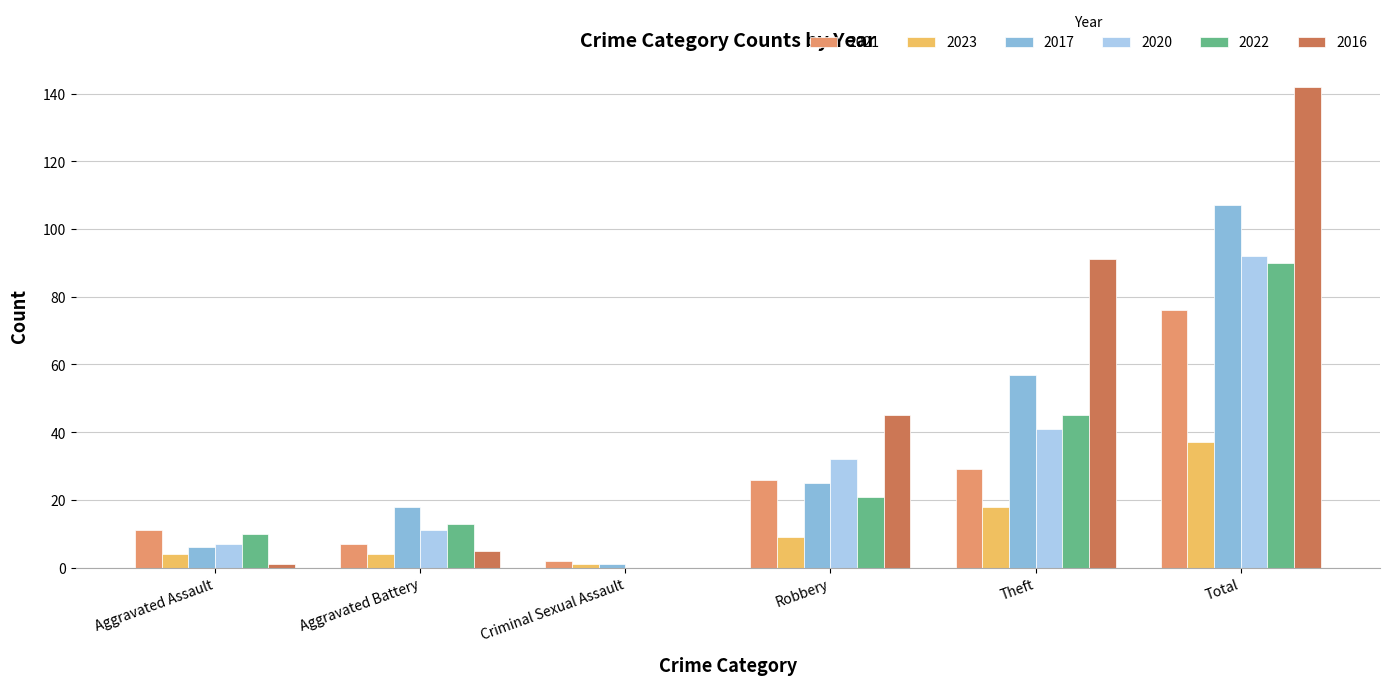

Between Criminal Sexual Assault and Total, which series saw the biggest shift?

2016